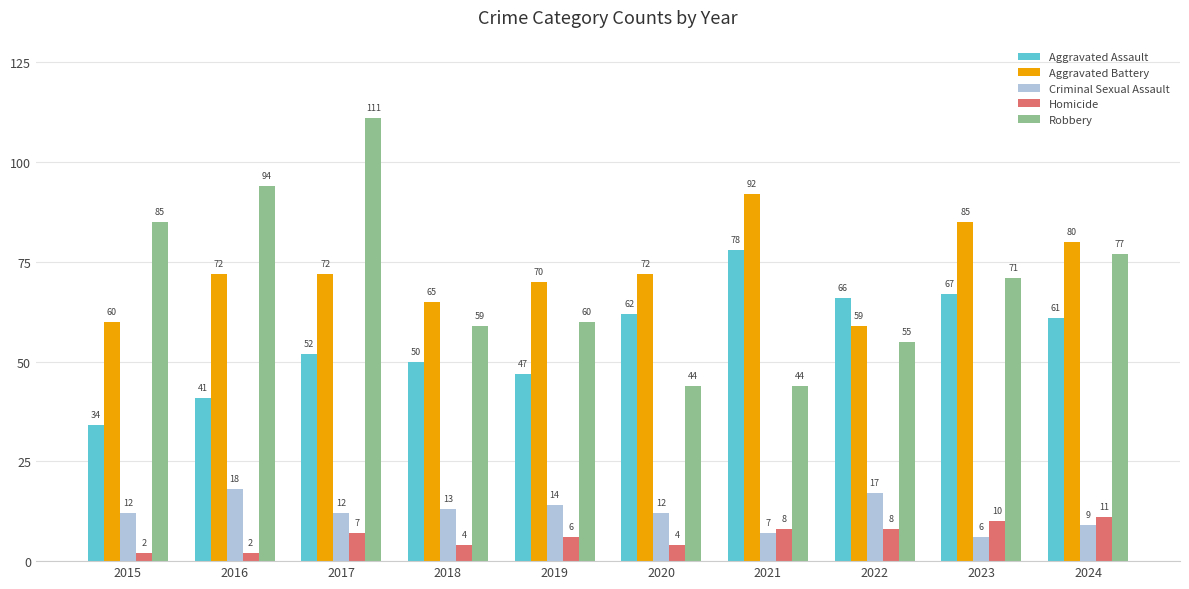

What are all the series names shown in the legend?

Aggravated Assault, Aggravated Battery, Criminal Sexual Assault, Homicide, Robbery